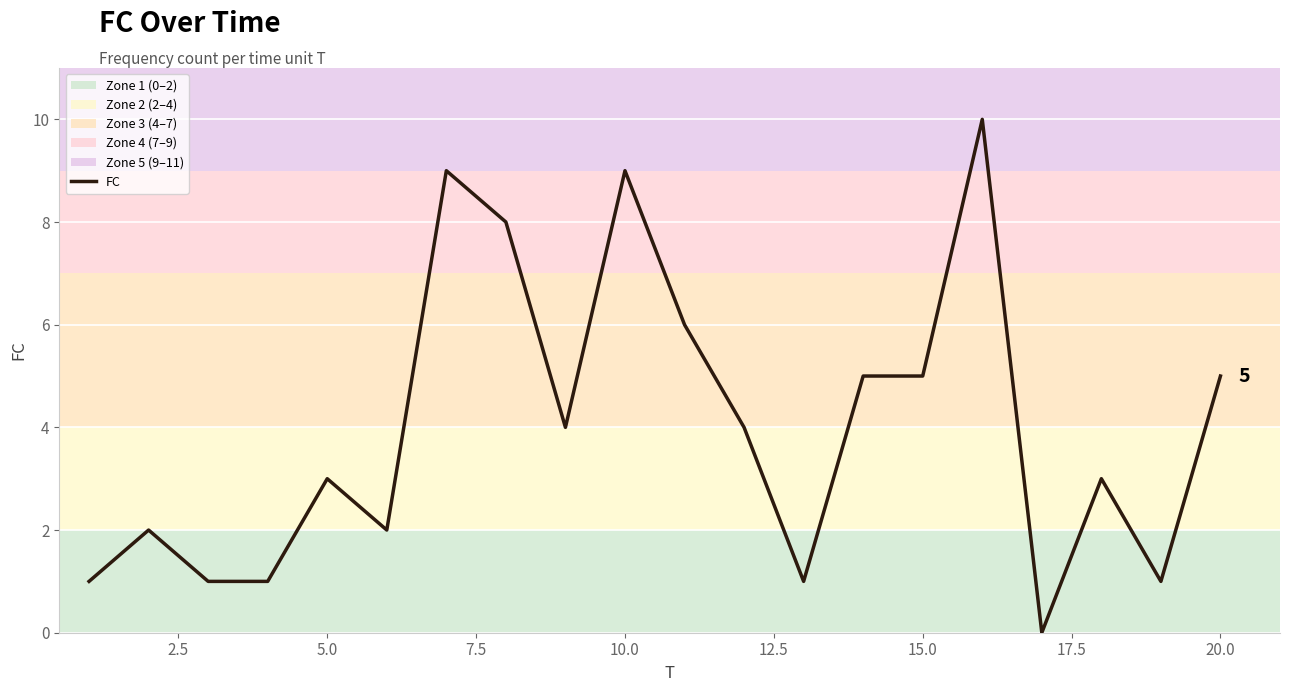

What is the greatest value displayed?

10